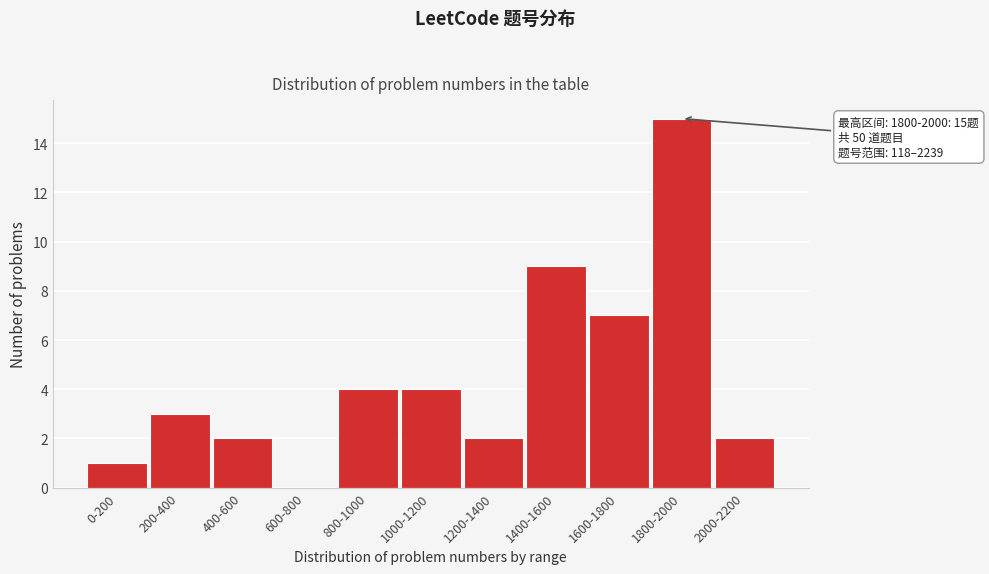

Reading right to left, transcribe all the data shown in this chart.

2000-2200=2	1800-2000=15	1600-1800=7	1400-1600=9	1200-1400=2	1000-1200=4	800-1000=4	600-800=0	400-600=2	200-400=3	0-200=1